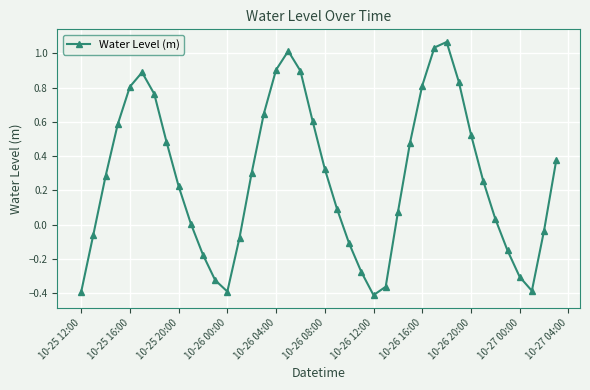

How many interior local peaks (higher than both neighbors) does the data have?

3